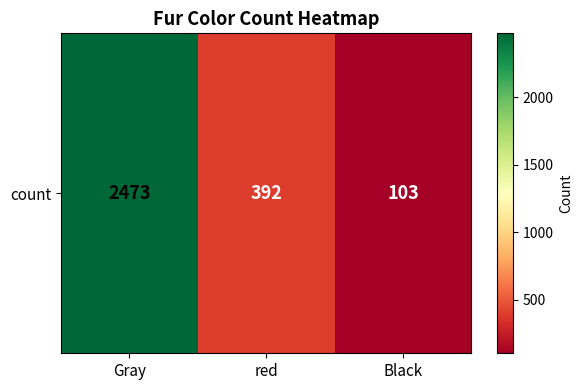

Reading left to right, extract all data points from this chart.

2473	392	103